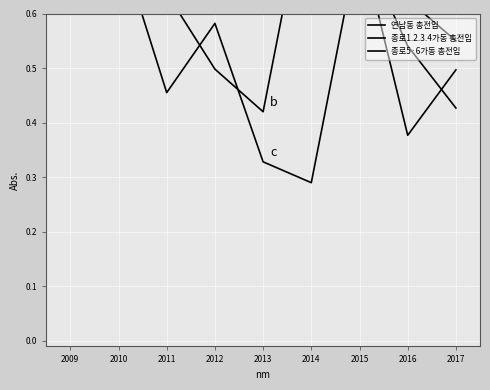

The 종로1.2.3.4가동 총전입 series shows 0.3 at 2011. True or false?

False